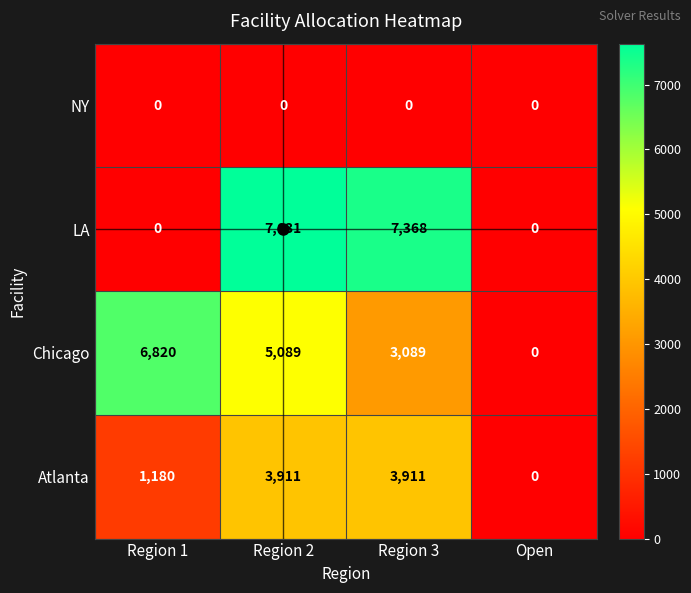

How many series are shown in this chart?

4